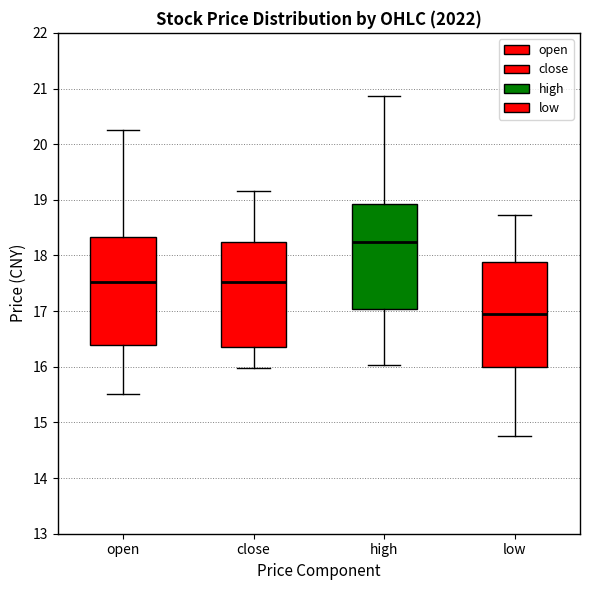

Which box's median line is the lowest?

low